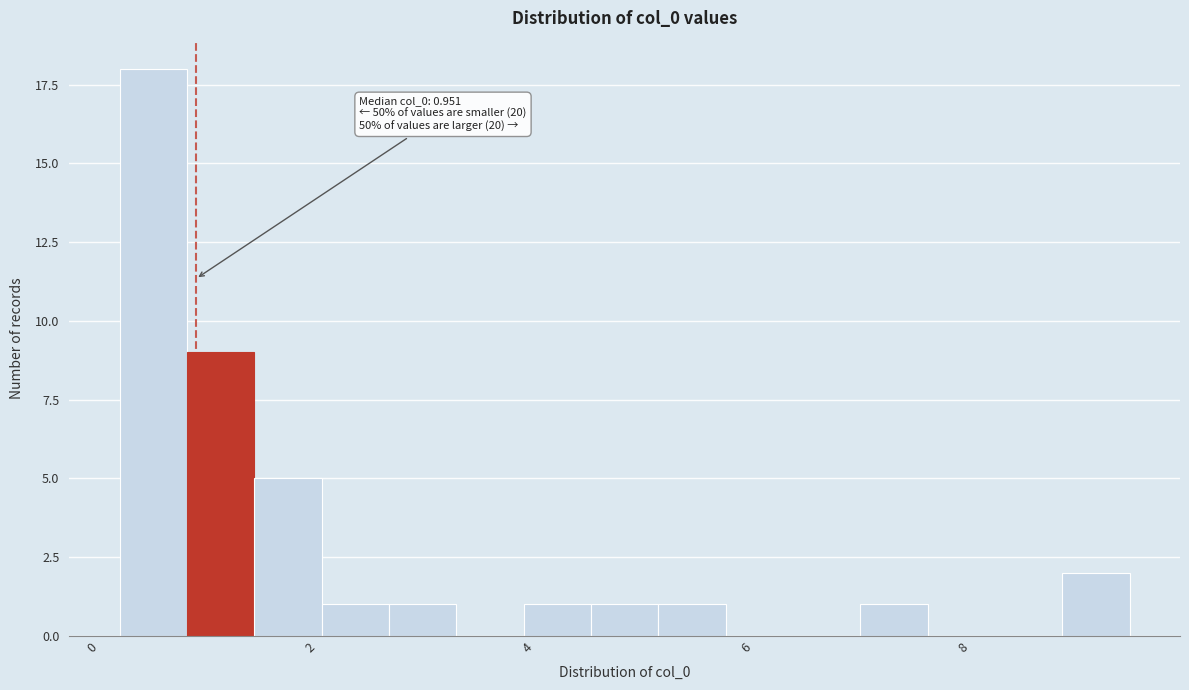

Around what value on the x-axis is the tallest bar? Give the approximate position of its centre, as read against the axis.

0.6